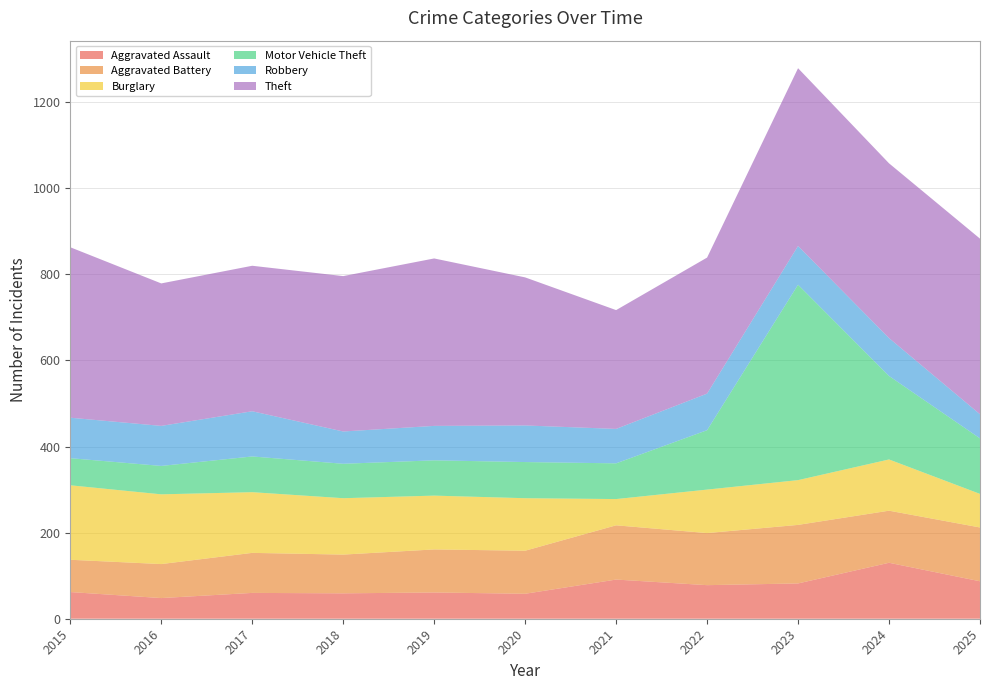

Reading right to left, transcribe all the data shown in this chart.

Aggravated Assault: 2025=87	2024=130	2023=82	2022=78	2021=91	2020=58	2019=61	2018=59	2017=60	2016=48	2015=62
Aggravated Battery: 2025=125	2024=121	2023=136	2022=121	2021=126	2020=100	2019=100	2018=90	2017=93	2016=79	2015=75
Burglary: 2025=78	2024=119	2023=104	2022=101	2021=61	2020=122	2019=125	2018=131	2017=141	2016=162	2015=173
Motor Vehicle Theft: 2025=129	2024=194	2023=454	2022=138	2021=83	2020=84	2019=82	2018=80	2017=83	2016=66	2015=63
Robbery: 2025=56	2024=88	2023=90	2022=85	2021=80	2020=85	2019=80	2018=75	2017=105	2016=93	2015=94
Theft: 2025=408	2024=406	2023=413	2022=316	2021=276	2020=344	2019=389	2018=361	2017=338	2016=331	2015=396